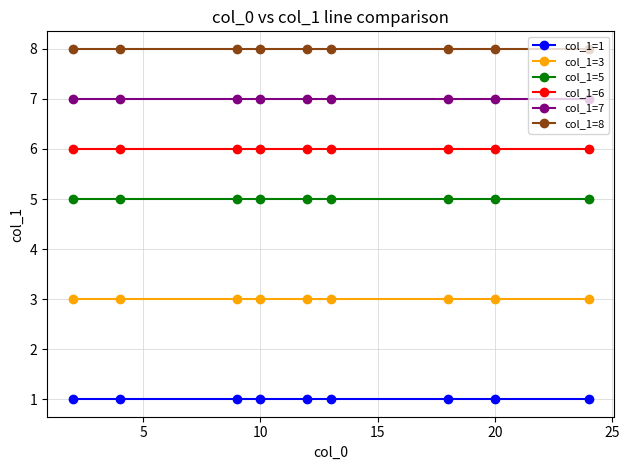

What are all the series names shown in the legend?

col_1=1, col_1=3, col_1=5, col_1=6, col_1=7, col_1=8